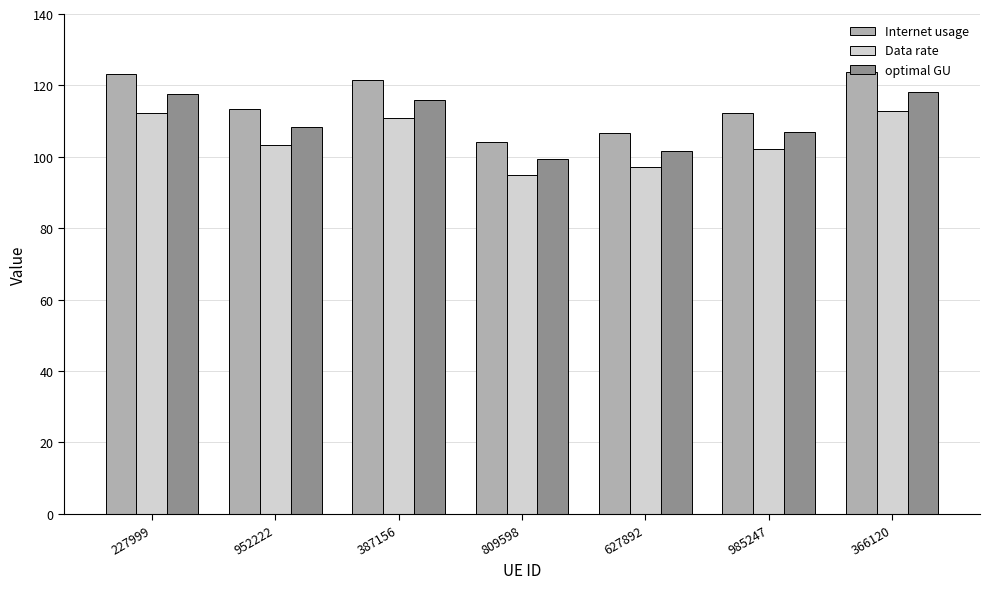

The value of Internet usage at 366120 is 123.8. True or false?

True